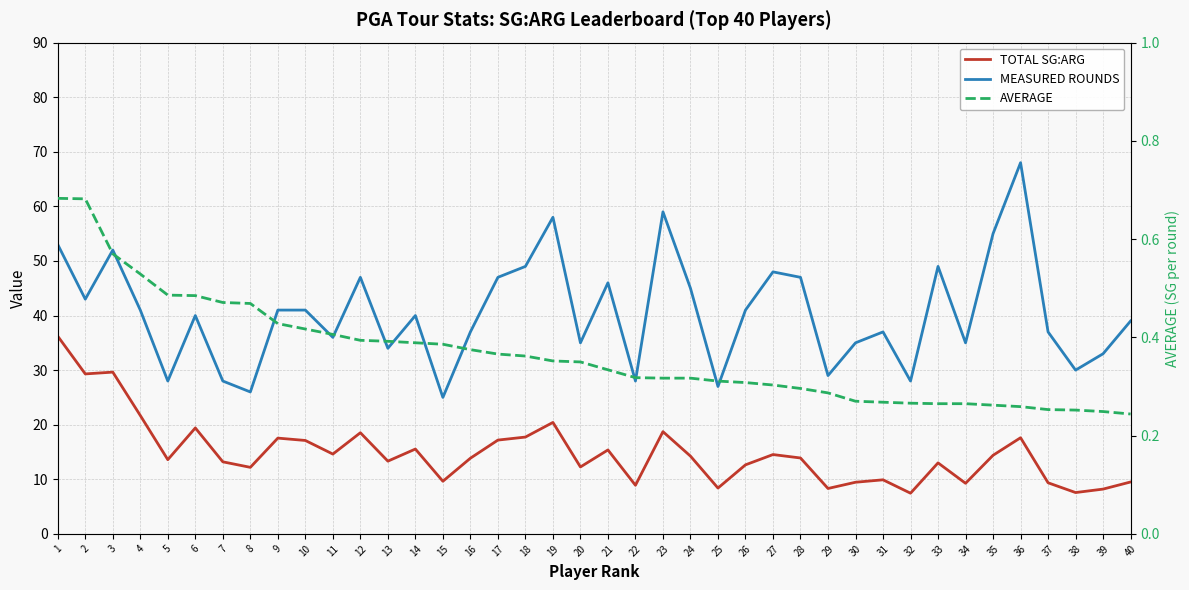

Which series has the largest total across all categories?

MEASURED ROUNDS